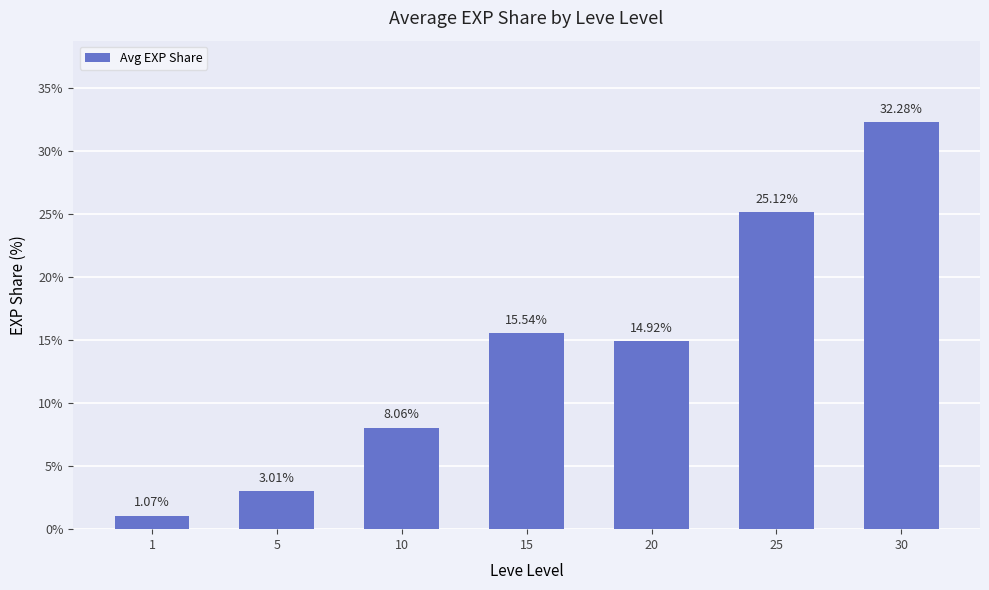

Rank the categories by value from highest to lowest.

30, 25, 15, 20, 10, 5, 1